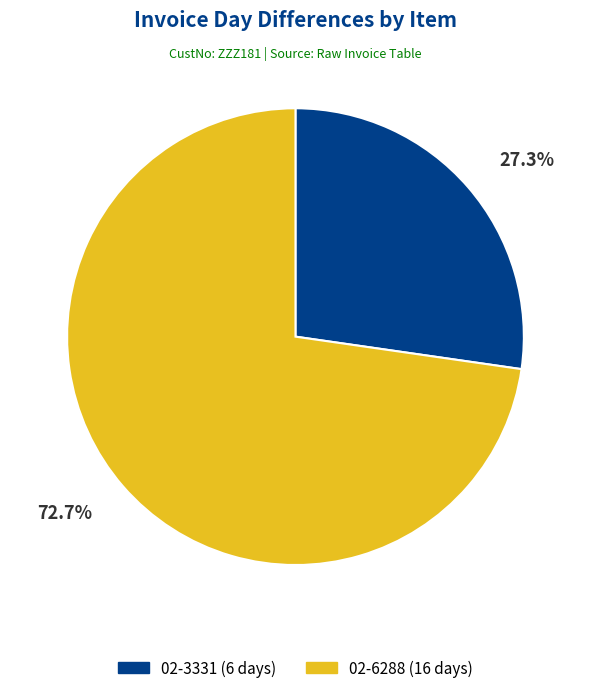

Between 02-3331 and 02-6288, which is larger?

02-6288